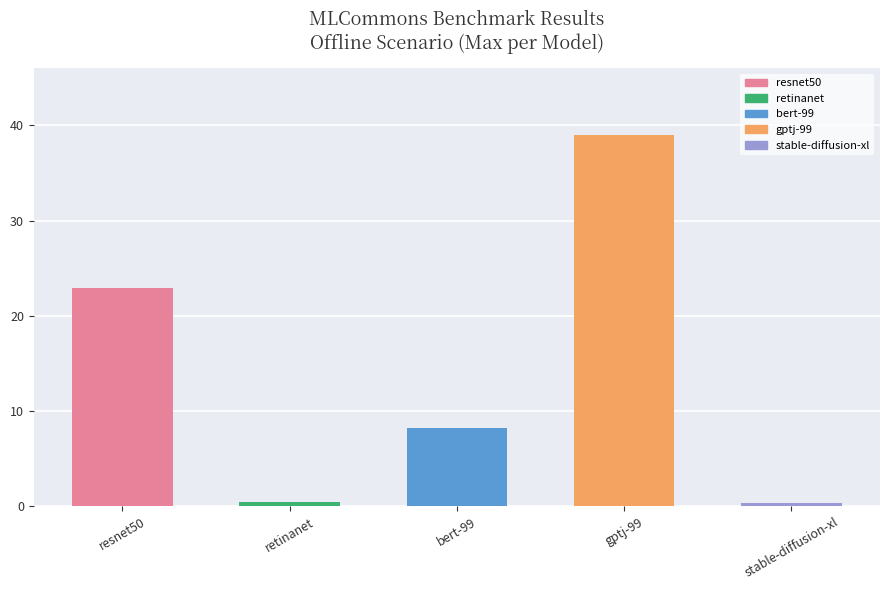

What is the difference between the second highest and second lowest values?

22.5